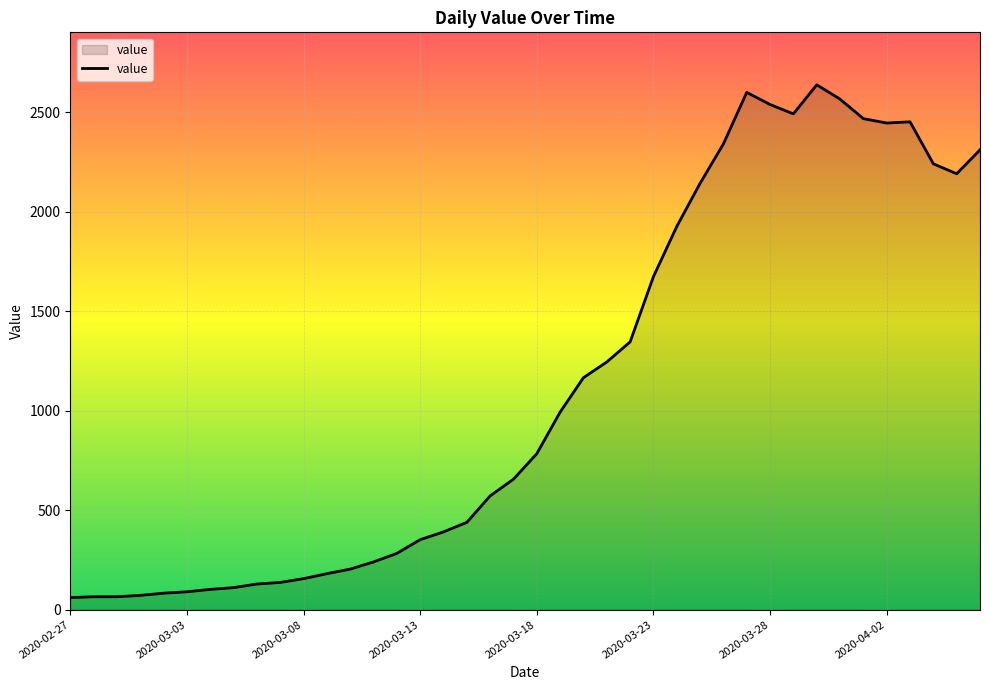

What is the difference between the maximum and second lowest values?

2573